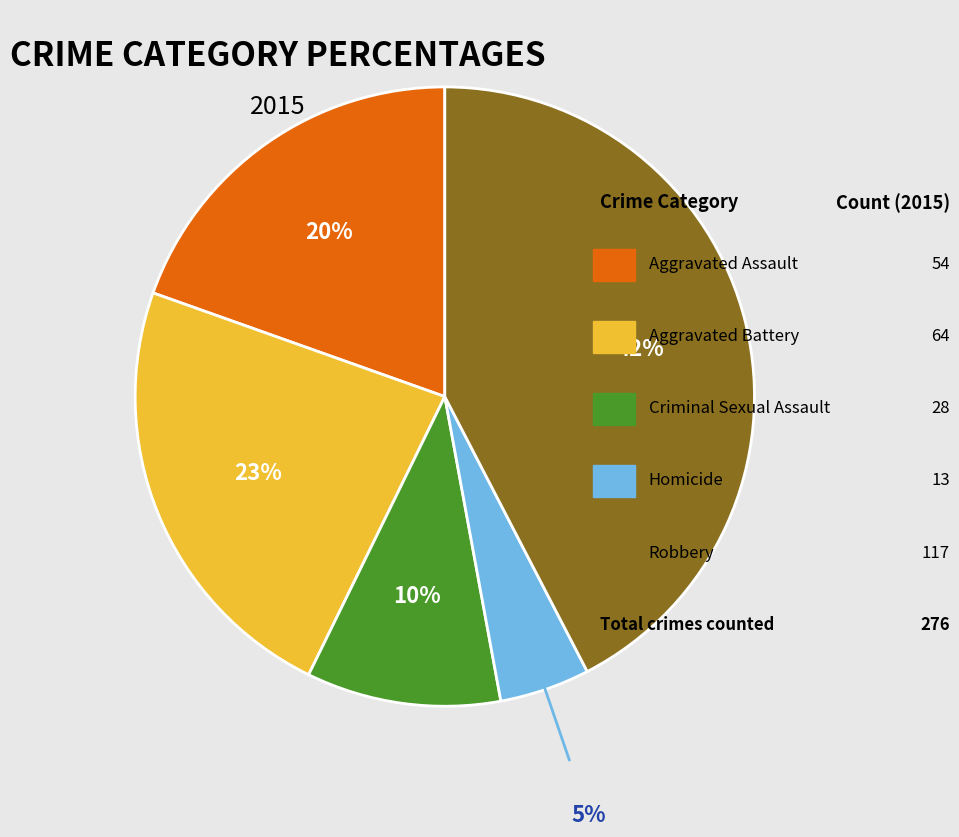

To the nearest percent, what is the average slice percentage?

20%